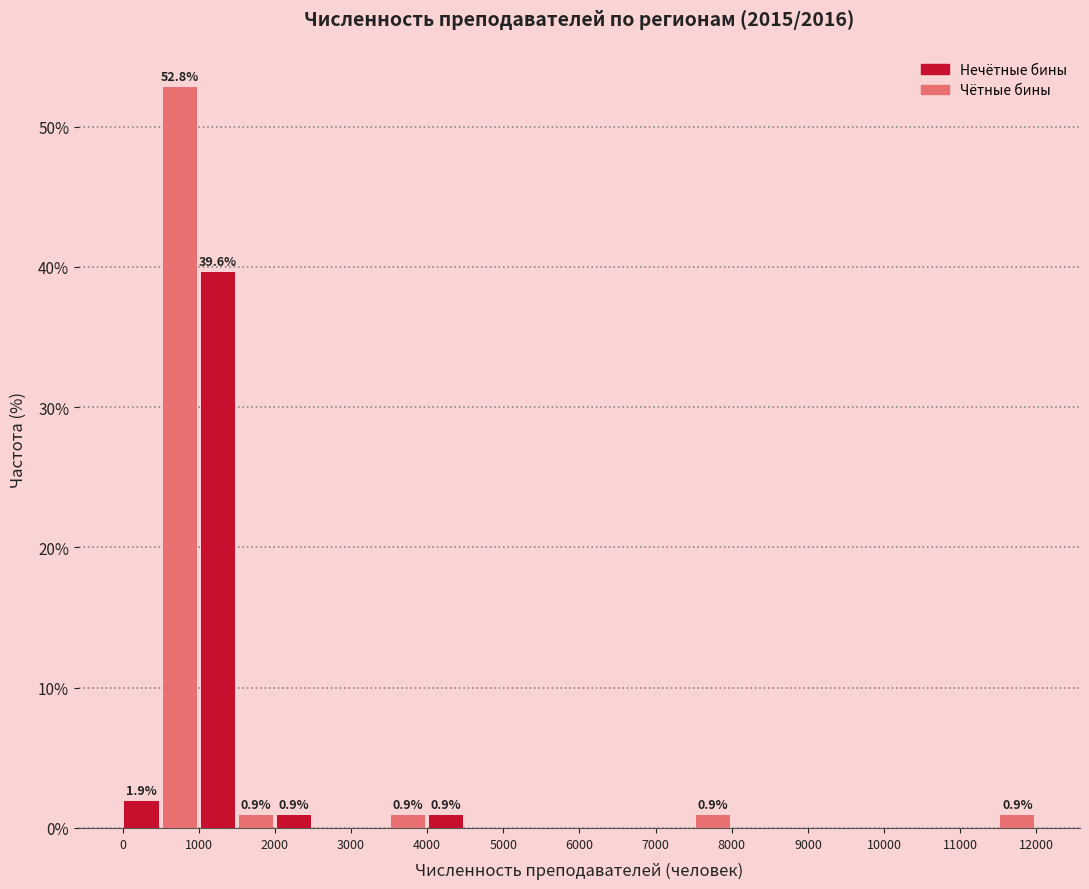

Which range on the x-axis has the tallest bar?

500 to 1000